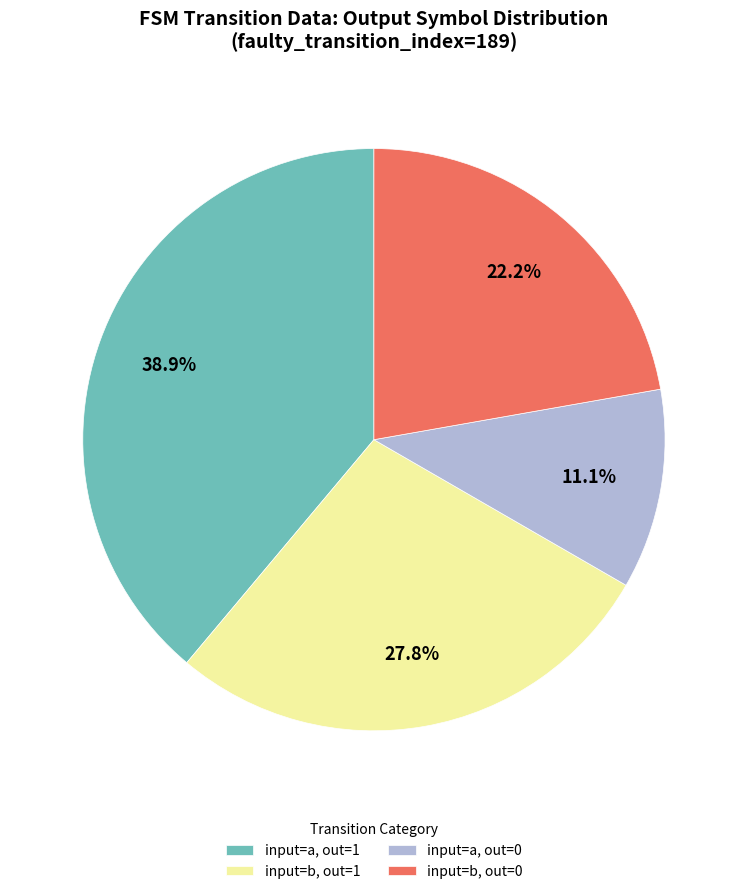

Is the sum of input=a, out=0 and input=b, out=0 greater than half?

No